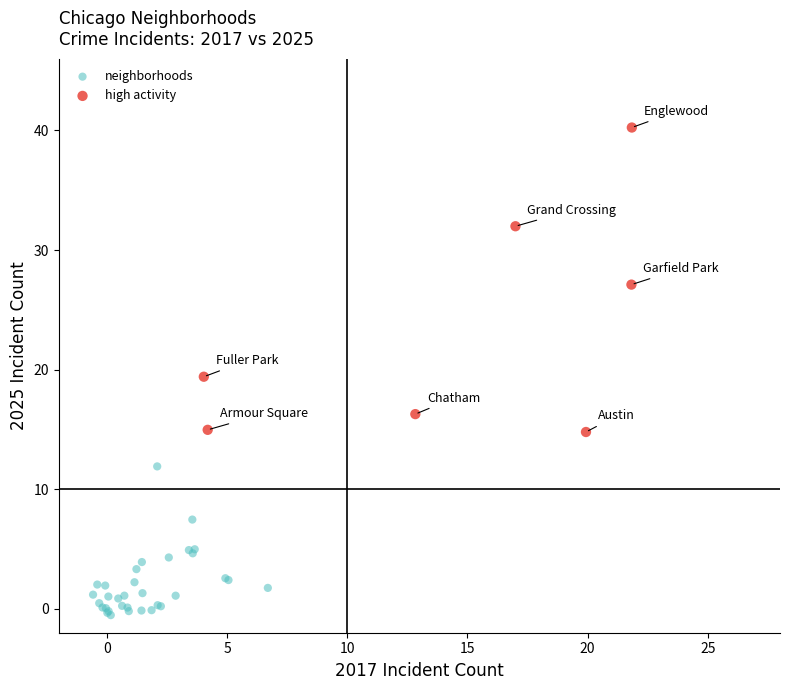

Which series has the largest Y range (max minus min)?

high activity